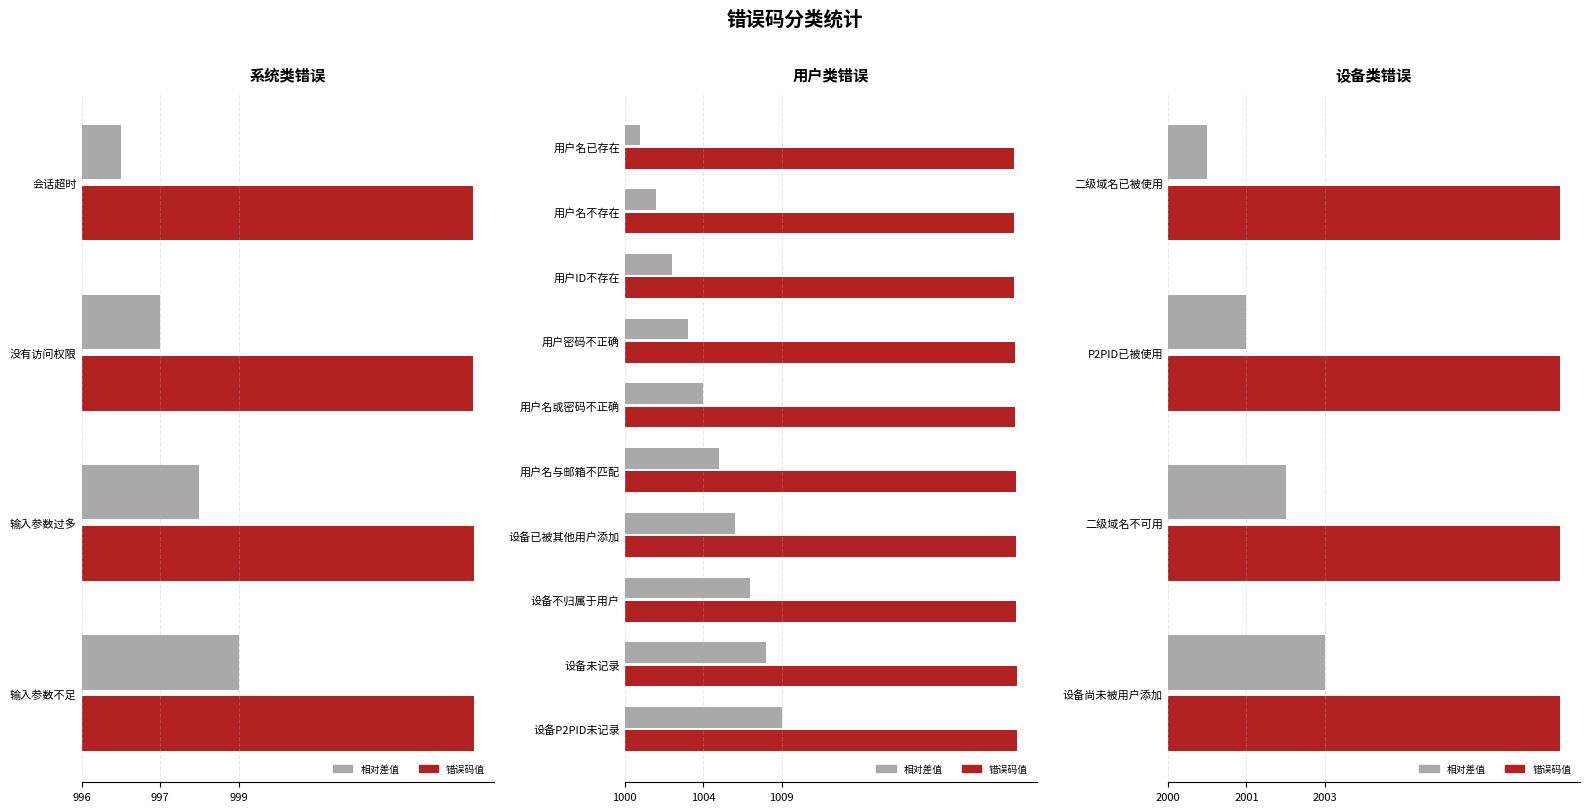

What is the maximum value shown in the chart?

2003.0